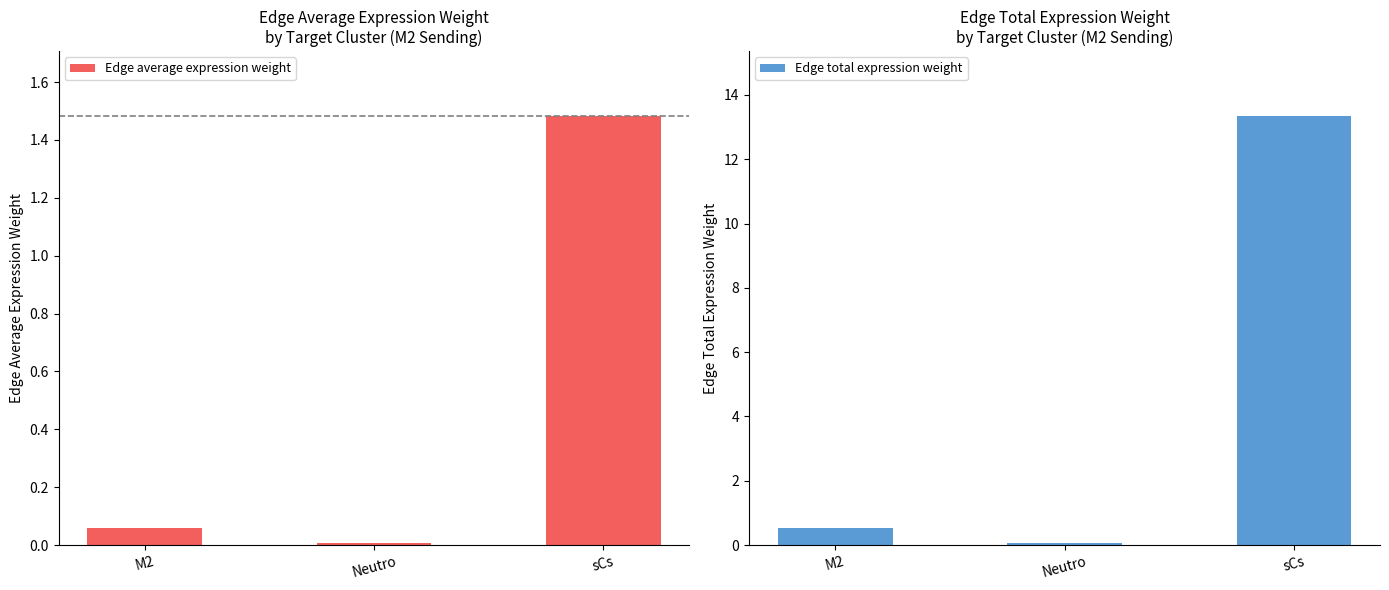

Between Neutro and sCs, which series saw the biggest shift?

Edge total expression weight